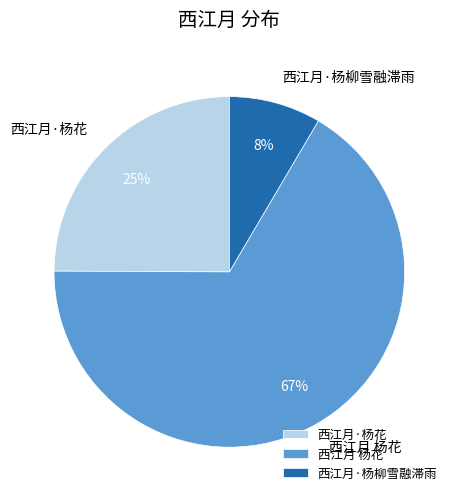

Is it true that 西江月·杨柳雪融滞雨 is 15% of the pie?

False